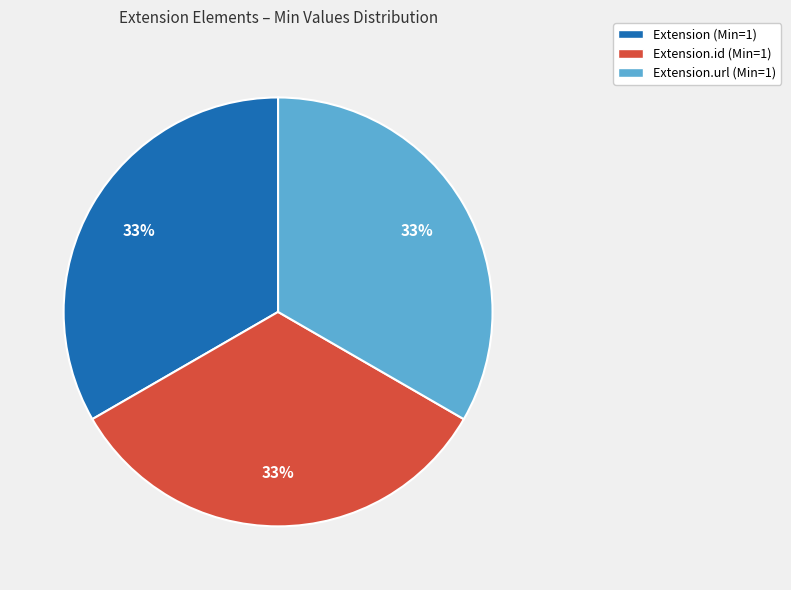

To the nearest percent, what is the difference between the largest and smallest slice percentages?

0%